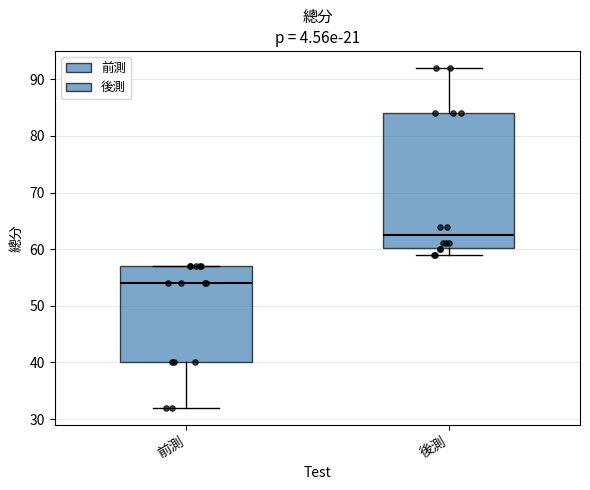

Reading left to right, read every box against the y-axis: the position of its median line, the range the box covers, and the ends of its whiskers. The values are not printed on the chart, so give them approximately, as read against the axis.

前測: median 54, box 40 to 57, whiskers 32 to 57
後測: median 63, box 60 to 84, whiskers 59 to 92